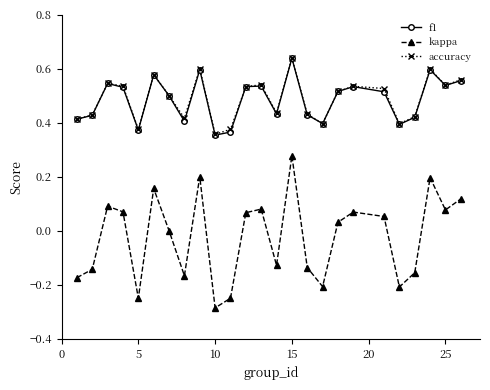

How many interior local peaks does the kappa series have?

7